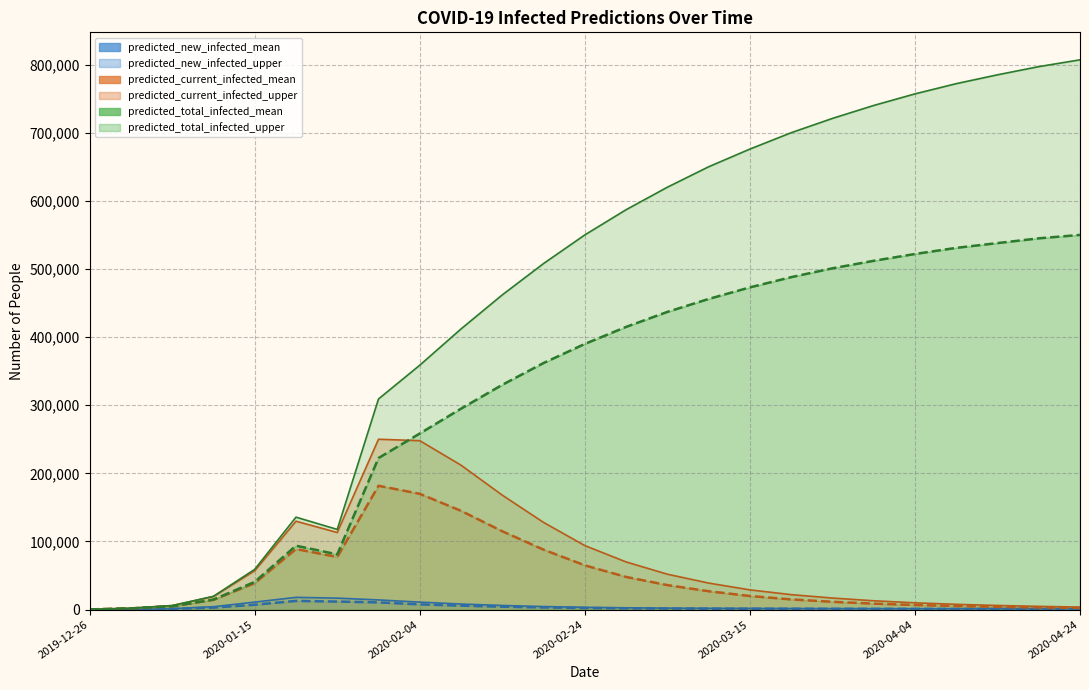

Which series changed the most between 11 and 17?

predicted_total_infected_upper